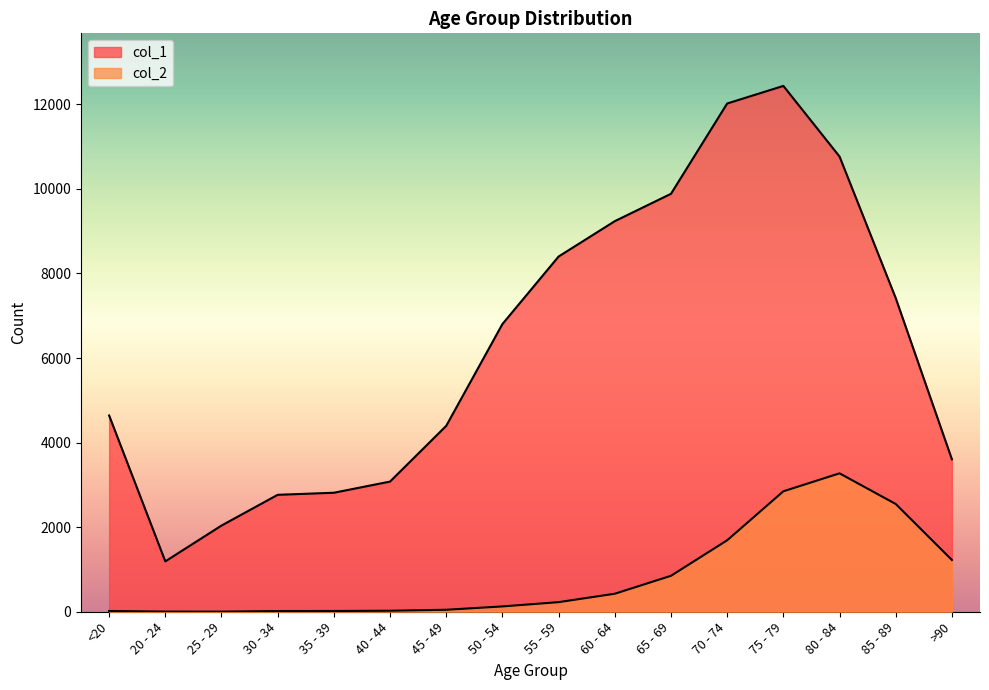

What is the greatest value displayed?

12434